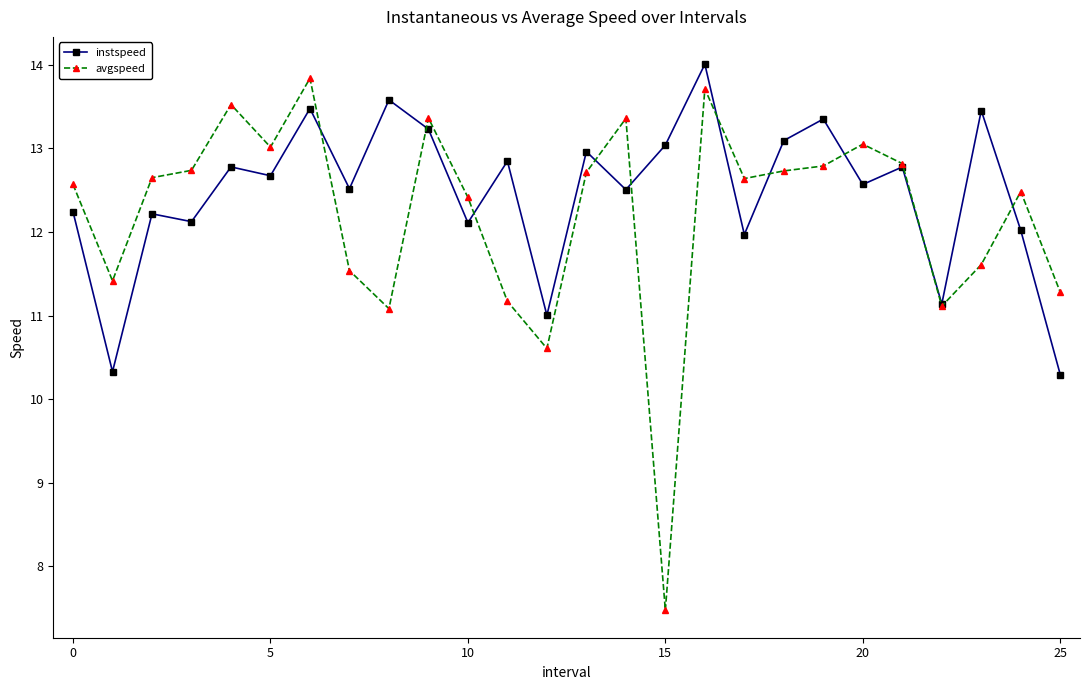

True or false: instspeed has more than 0 interior local peaks.

True